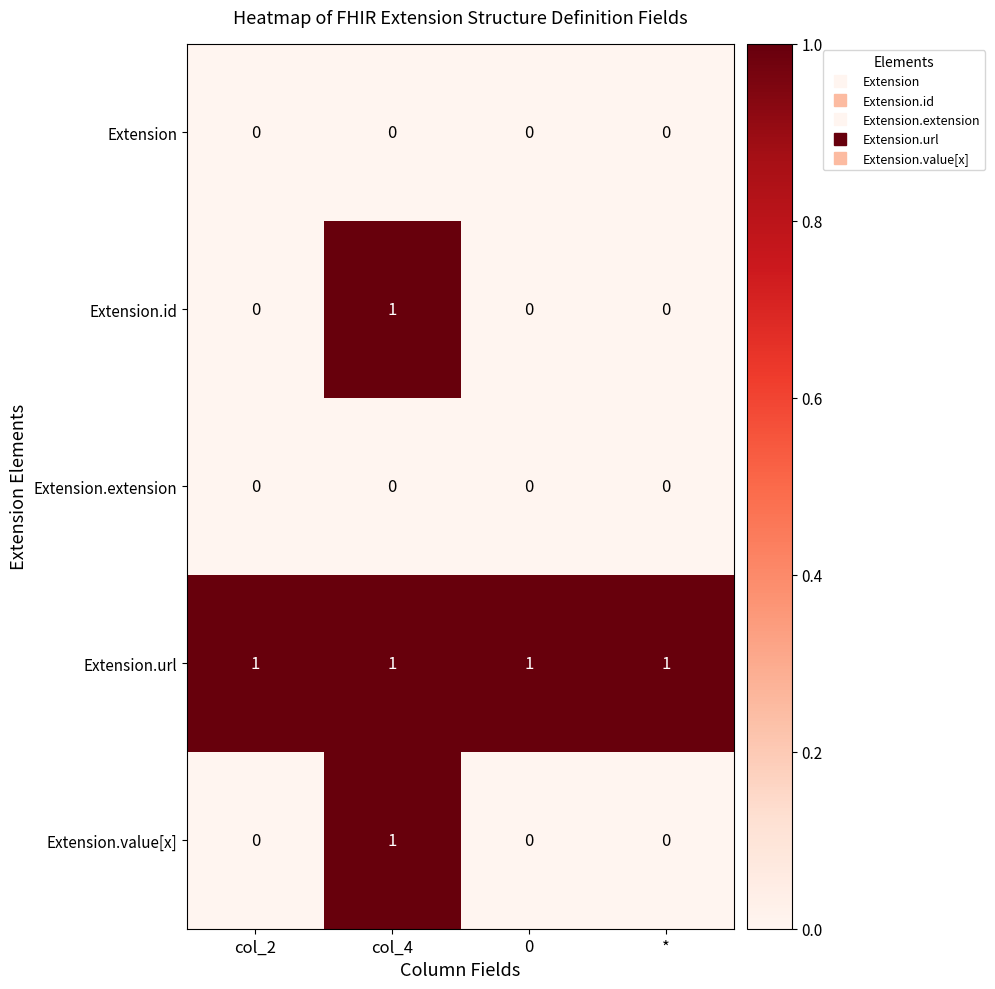

At how many categories does at least one series exceed 0?

4